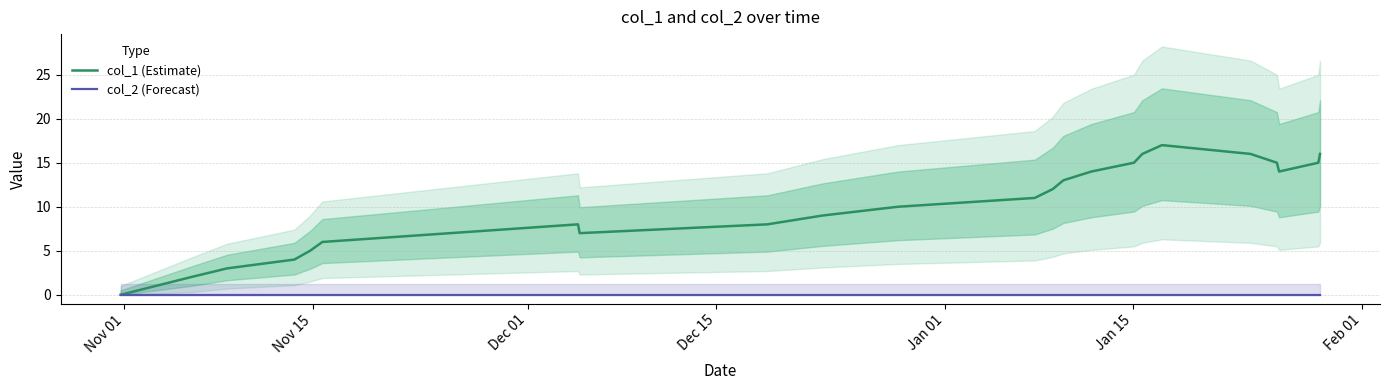

What is the highest value of the col_1 (Estimate) series?

17